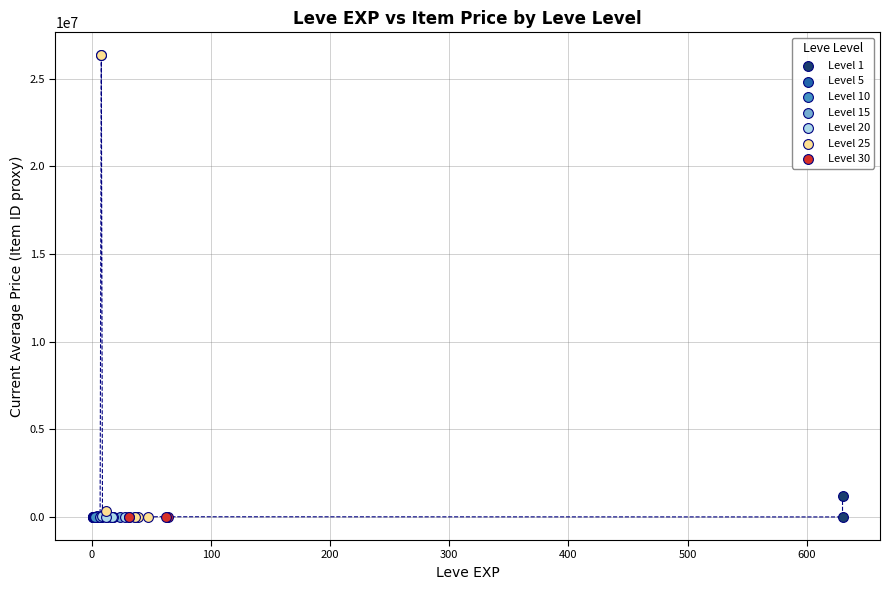

What are all the series names shown in the legend?

Level 1, Level 5, Level 10, Level 15, Level 20, Level 25, Level 30